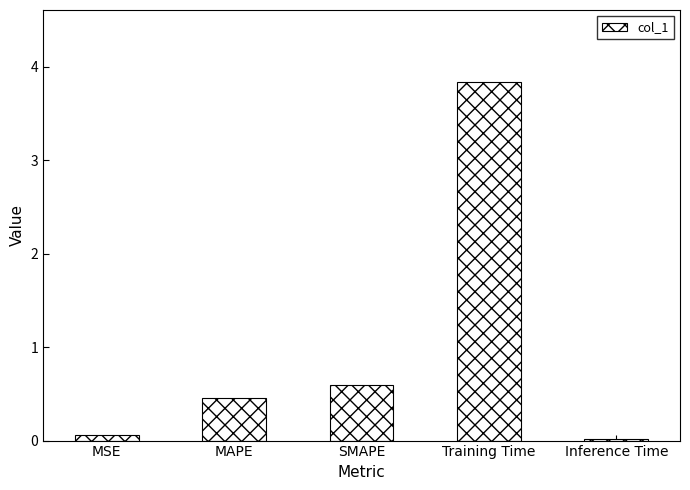

What is the maximum value shown in the chart?

3.8